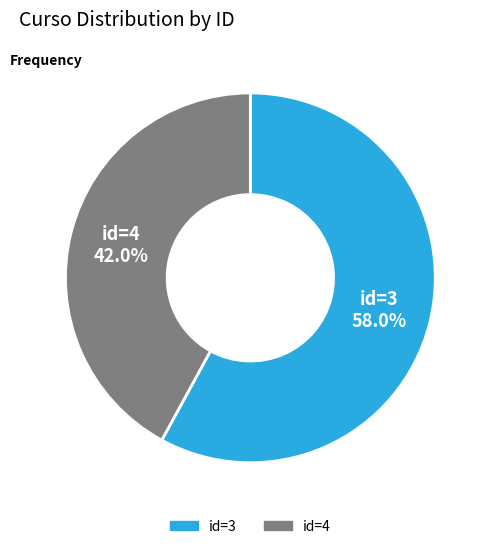

Is there any slice that represents more than half of the pie?

Yes